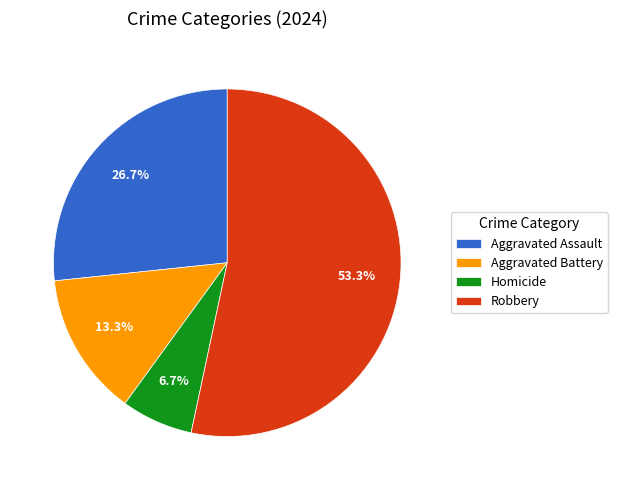

What percentage is NOT represented by Aggravated Assault?

73.3%